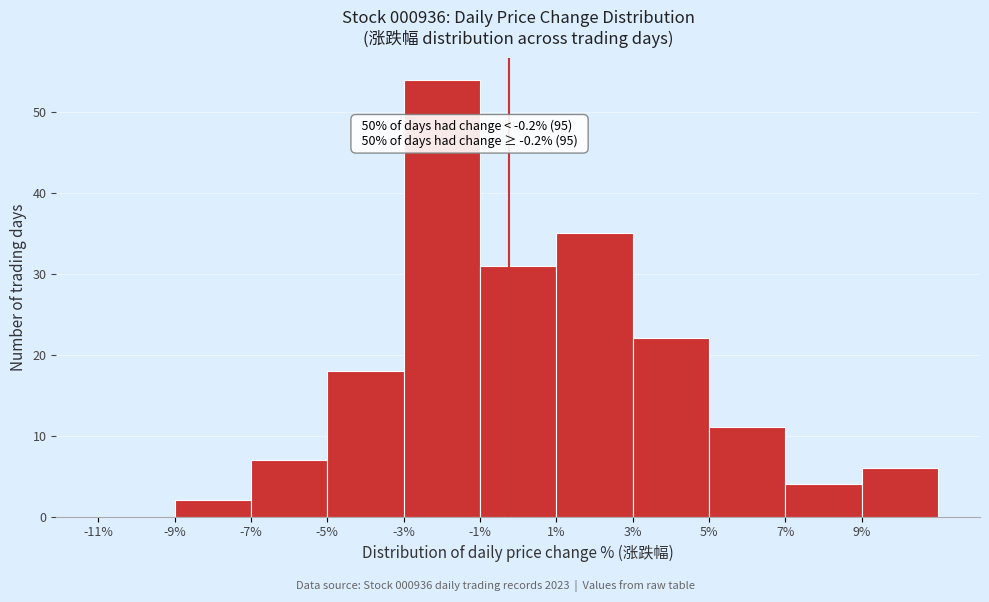

Which range on the x-axis has the tallest bar?

-3 to -1